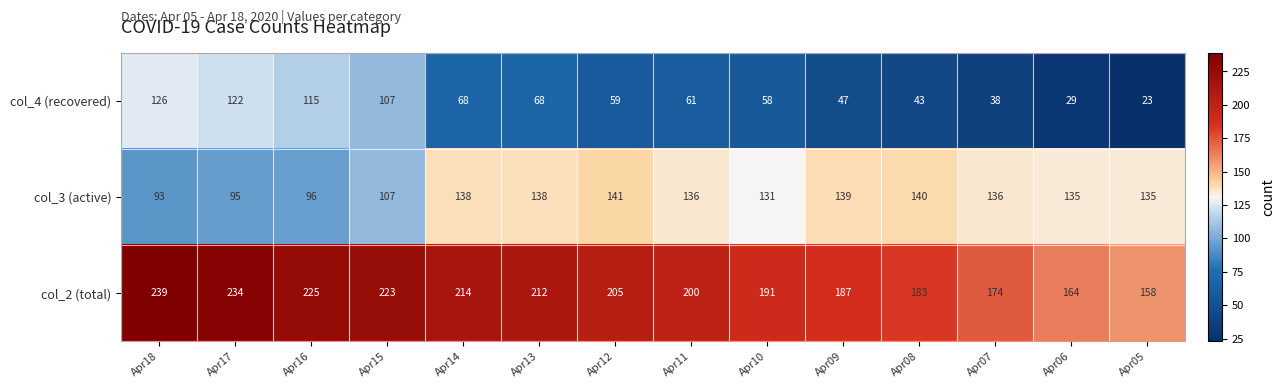

What is the minimum value shown in the chart?

23